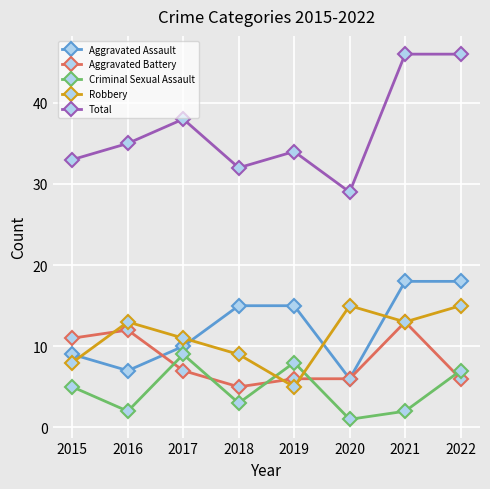

How many interior local peaks does the Robbery series have?

2